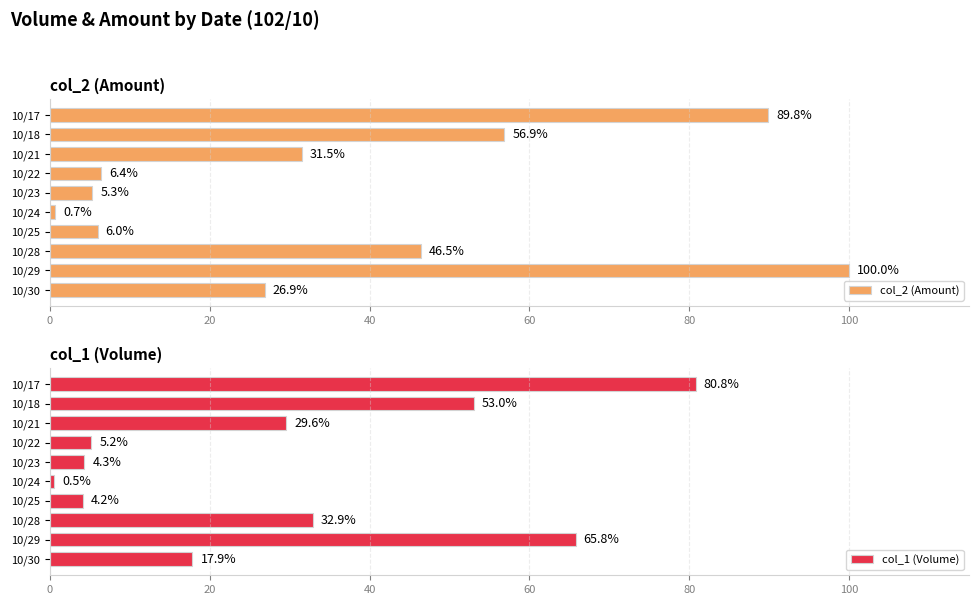

What value does the col_2 (Amount) series have at 10/22?

6.4